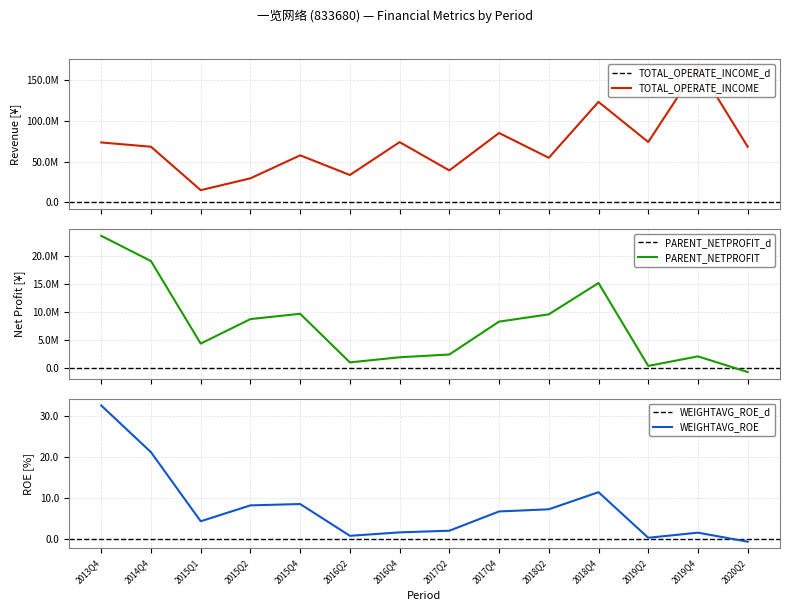

At which label does WEIGHTAVG_ROE reach its minimum?

2020Q2